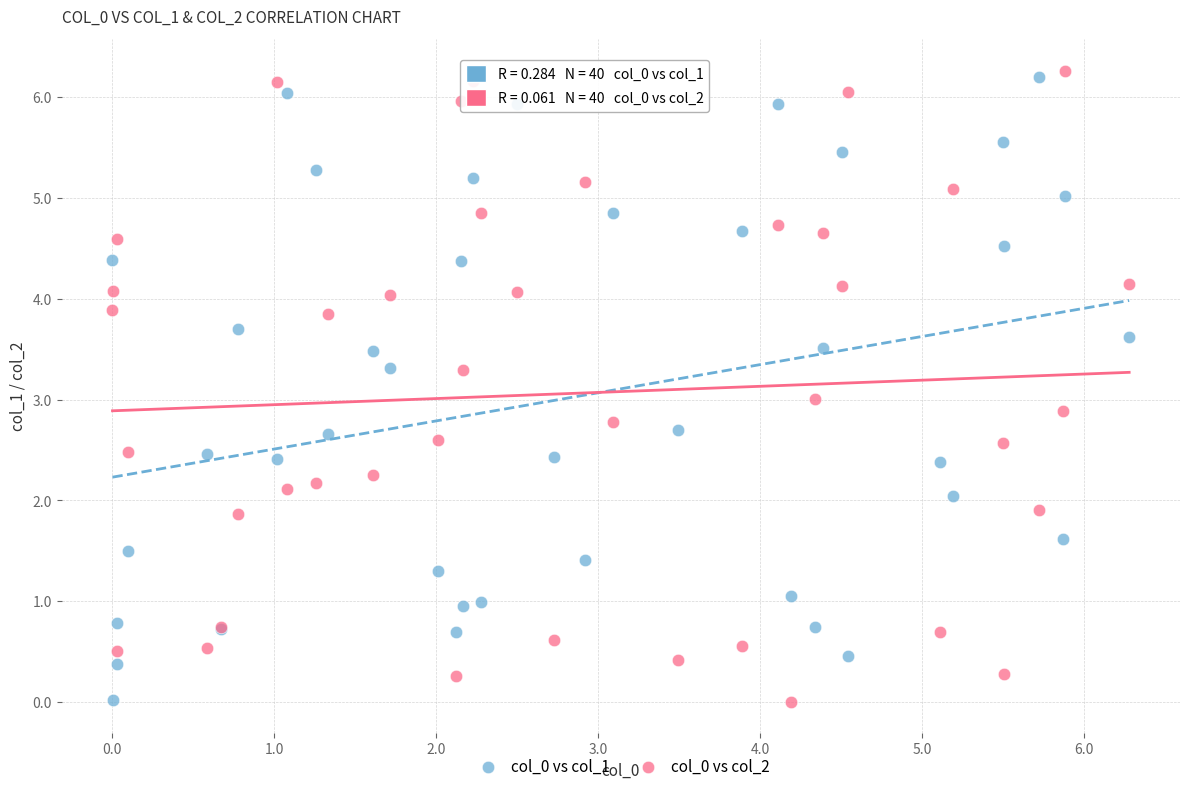

What is the X range (max minus min) for the scatter plot?

6.3